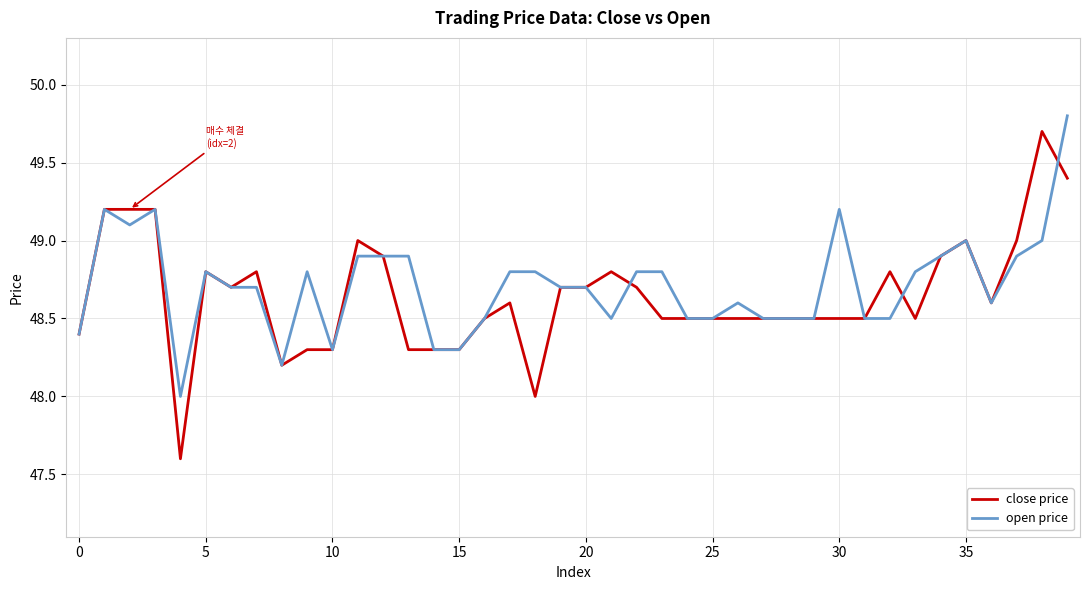

How many lines are shown in the chart?

2